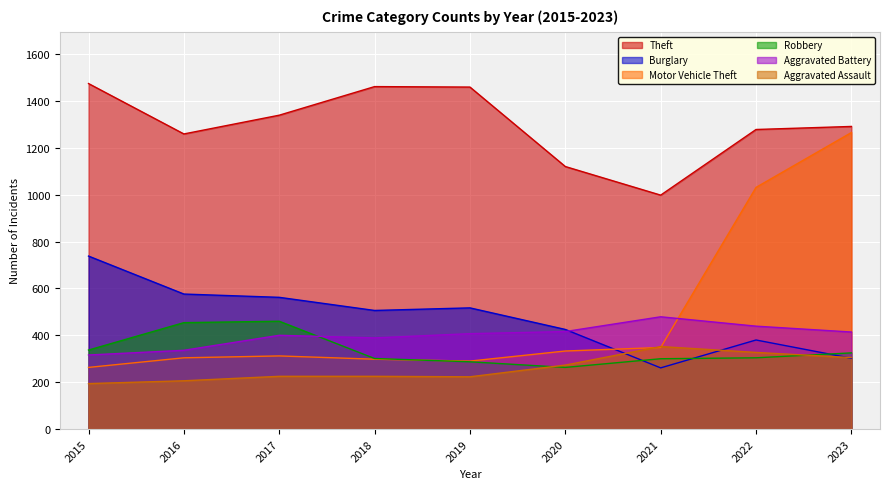

Which series has the largest range (max minus min)?

Motor Vehicle Theft